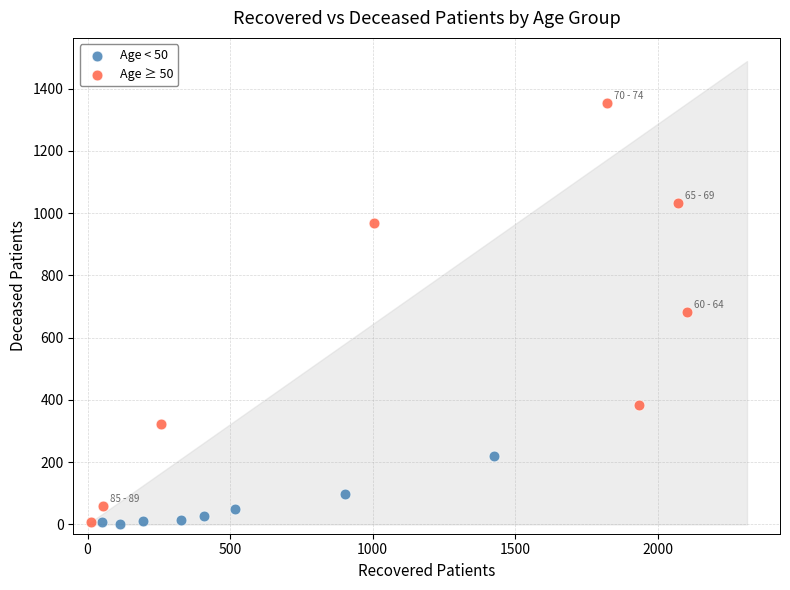

Which series has the largest Y range (max minus min)?

Age ≥ 50